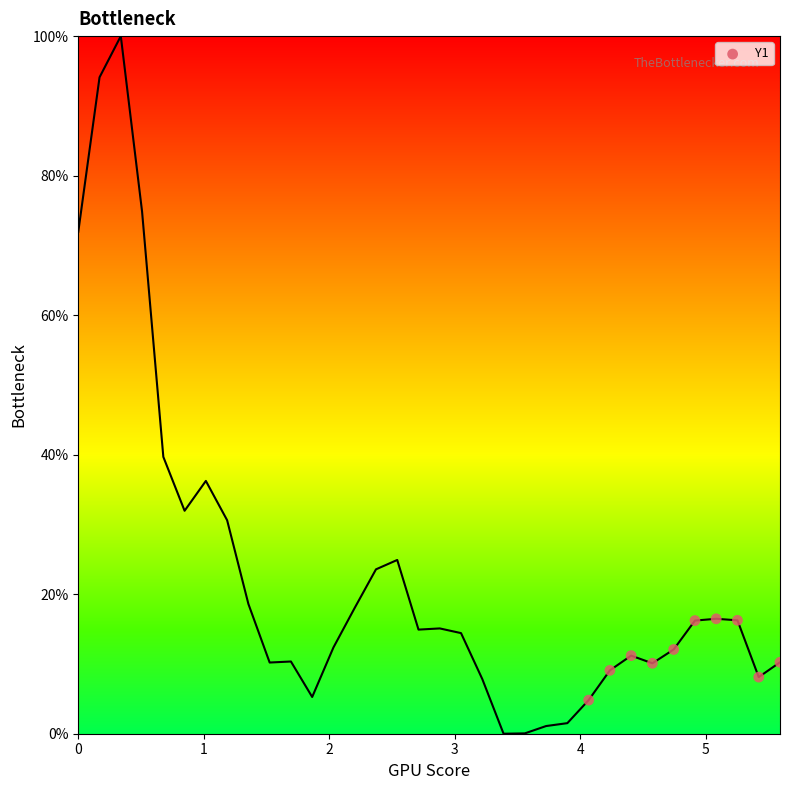

What is the average X value?

4.8